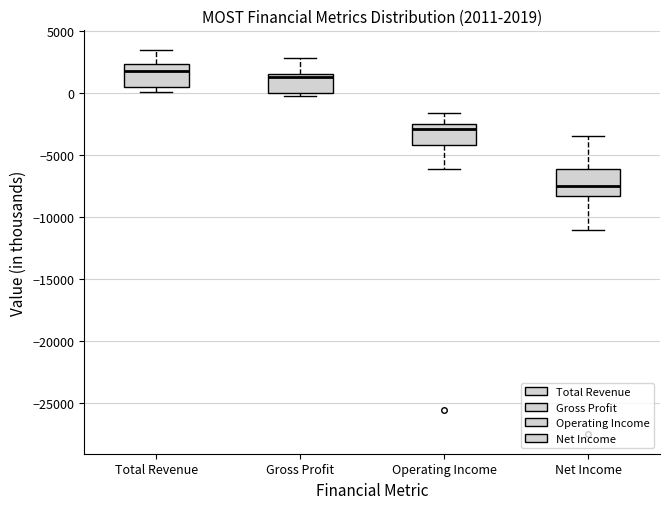

Which box has the highest median line?

Total Revenue